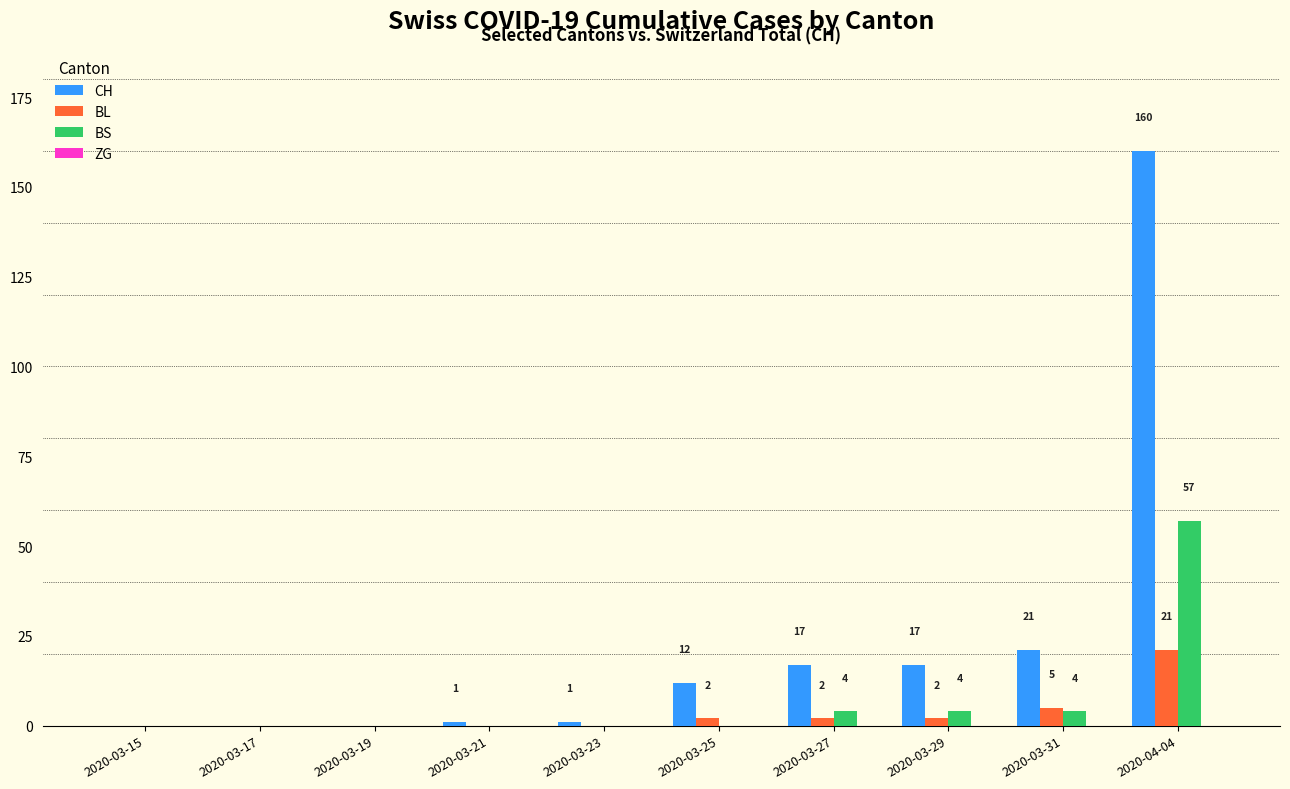

What is the difference between the BS values at 2020-03-19 and 2020-03-31?

4